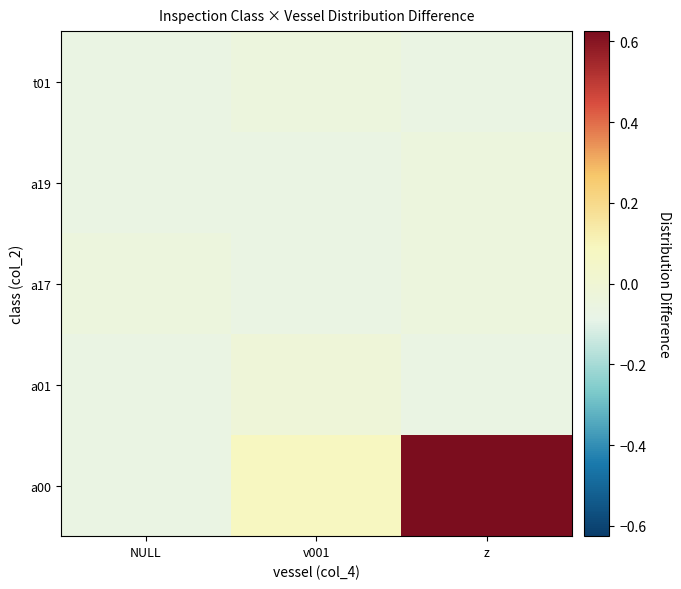

List the series in order of their peak value, lowest first.

a17, a19, t01, a01, a00